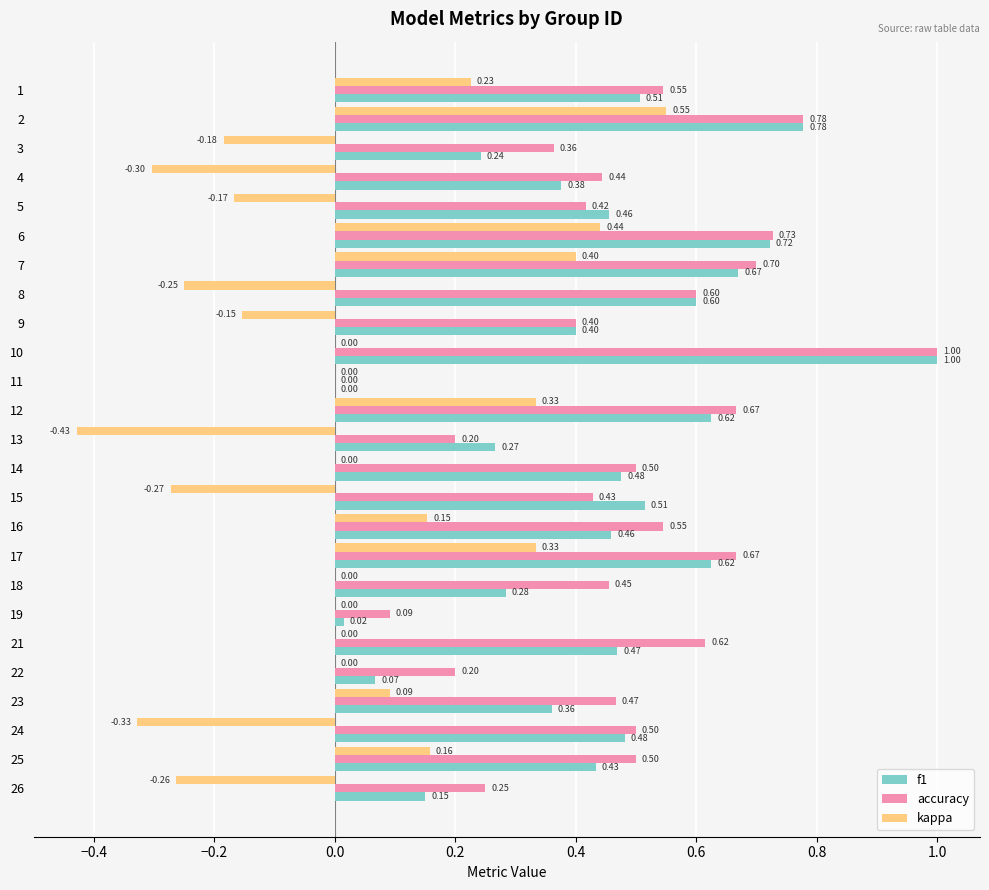

Is the value of accuracy at 16 greater than the value of f1 at 18?

Yes